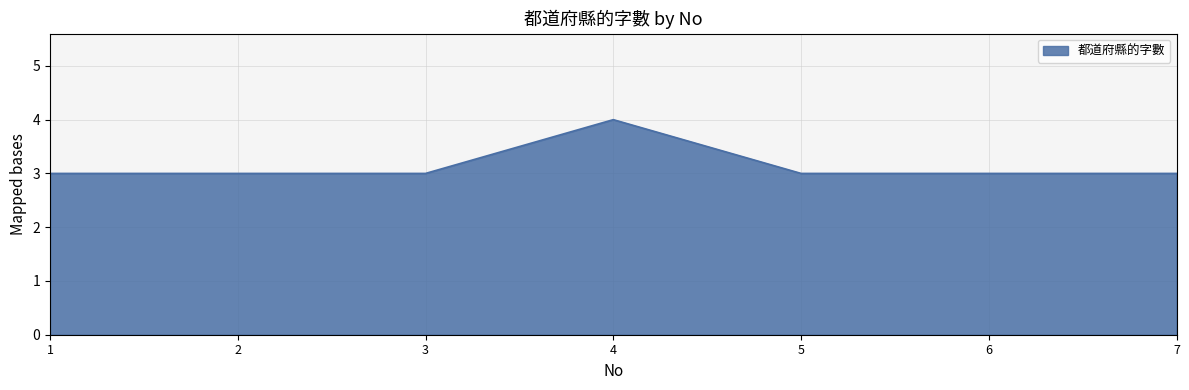

At which category does the chart reach its peak across all series?

4